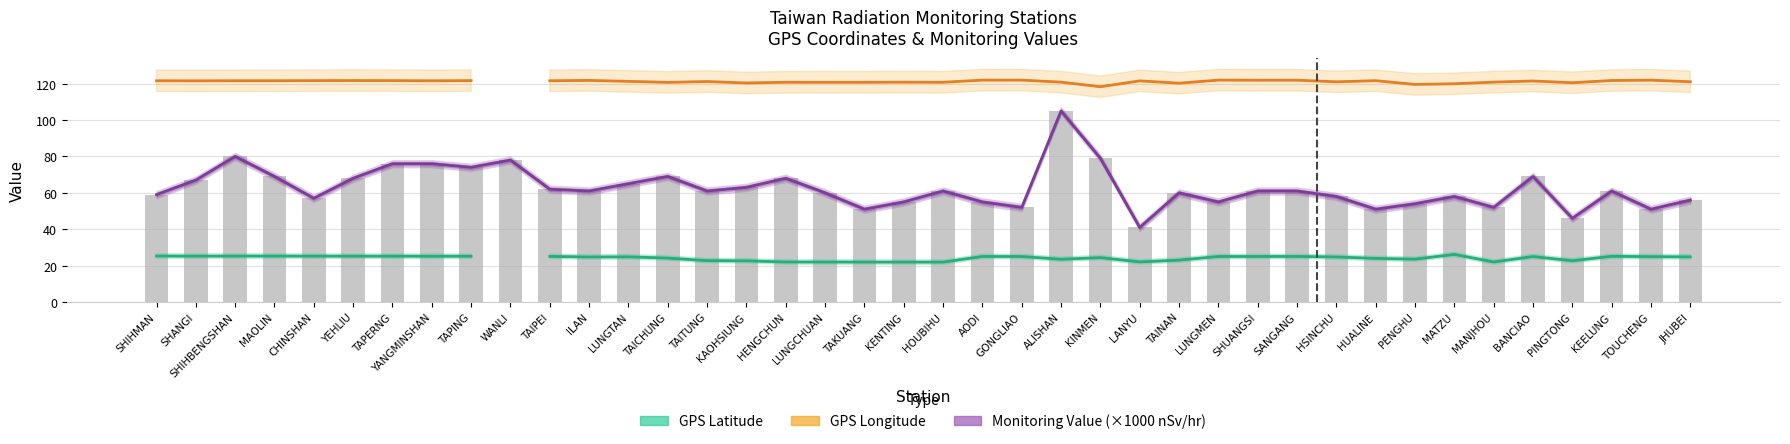

What is the sum of the GPS Longitude values at HUALINE and MAOLIN?

243.2